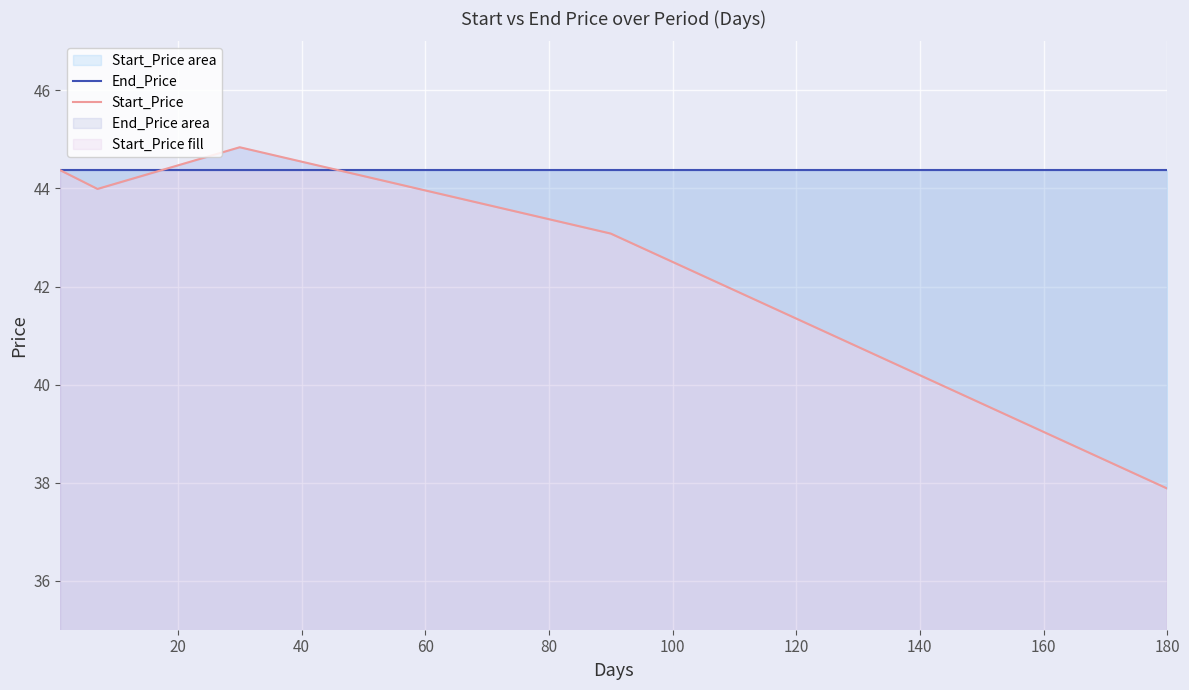

Which series has the largest total across all categories?

End_Price